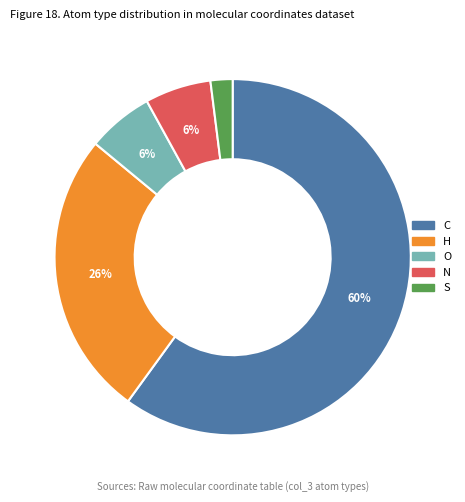

To the nearest percent, what portion does N represent?

6%